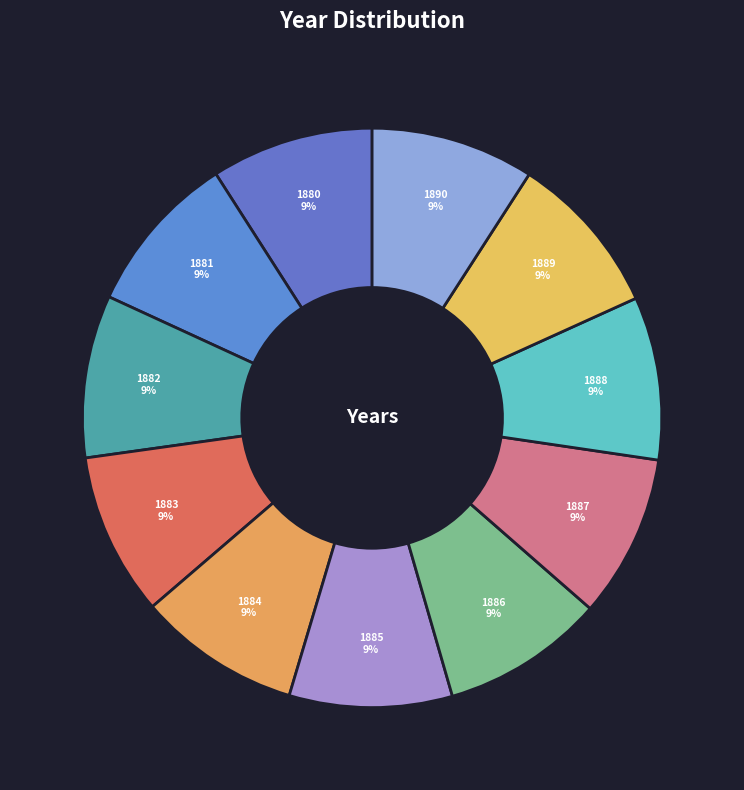

Does 1889 represent more than half of the total?

No